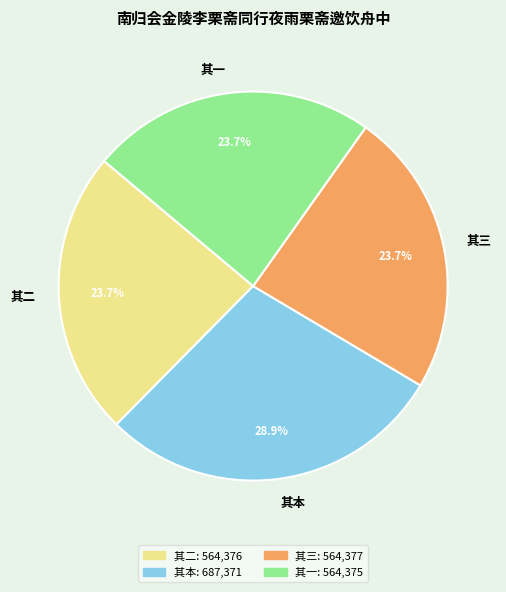

To the nearest percent, what is the average slice percentage?

25%